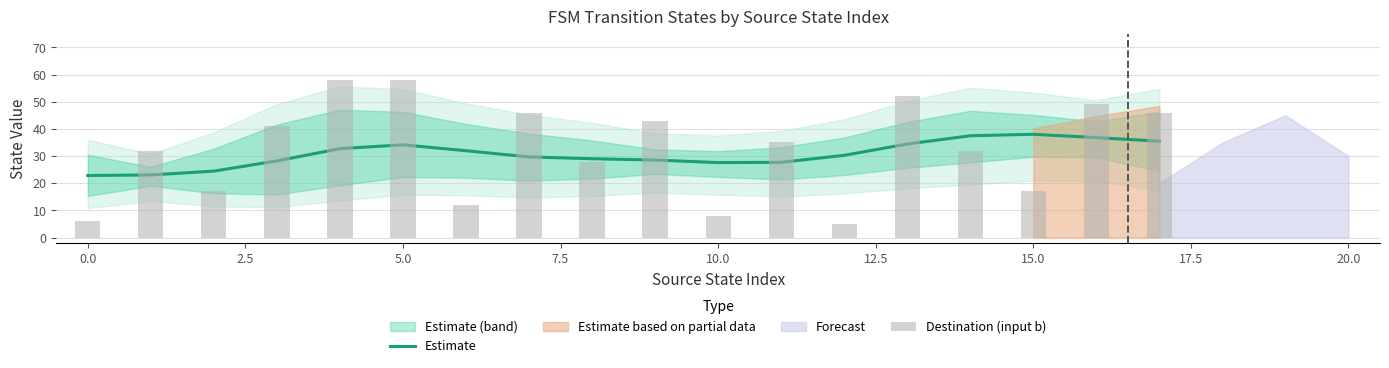

Between 7.5 and 16, which series saw the biggest shift?

Destination (input b)